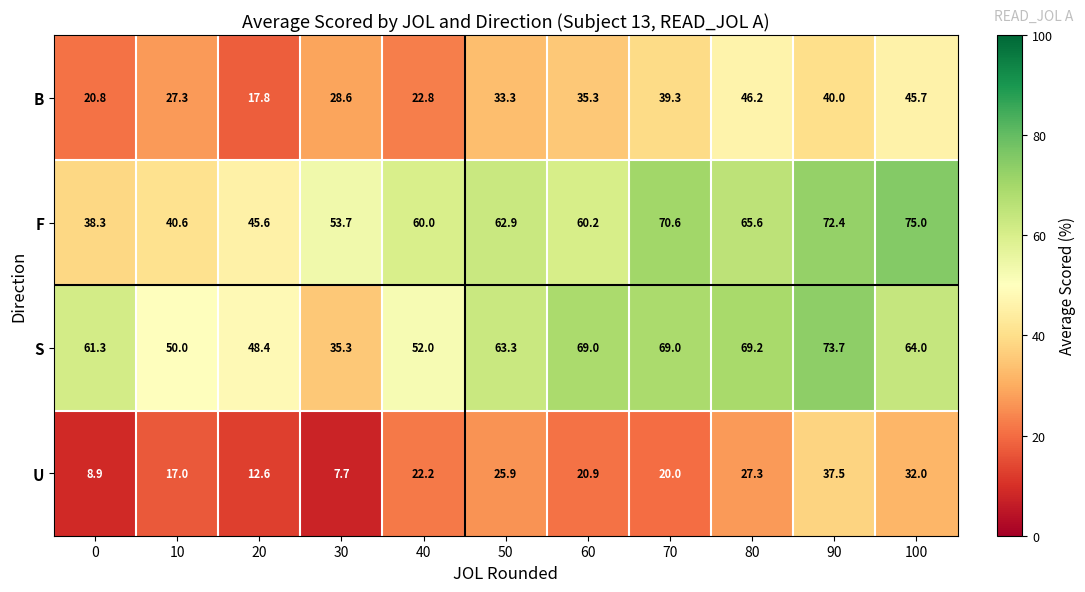

At which category is the sum across all series the highest?

90